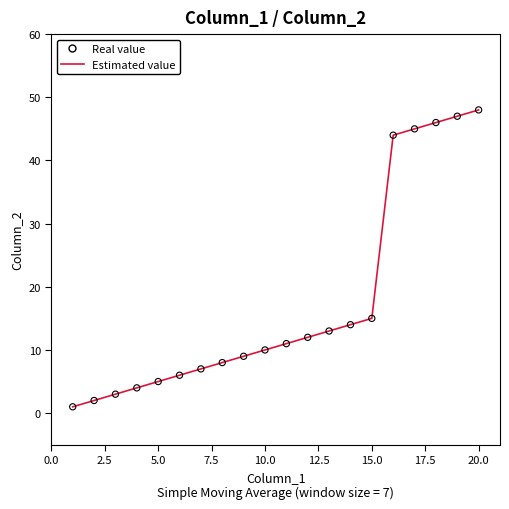

What is the maximum value shown in the chart?

48